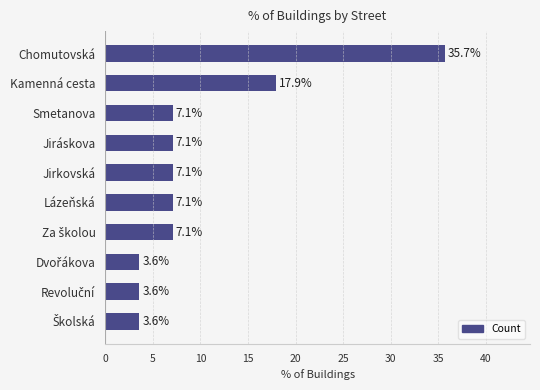

The chart shows a value of 7.1 at Jiráskova. True or false?

True